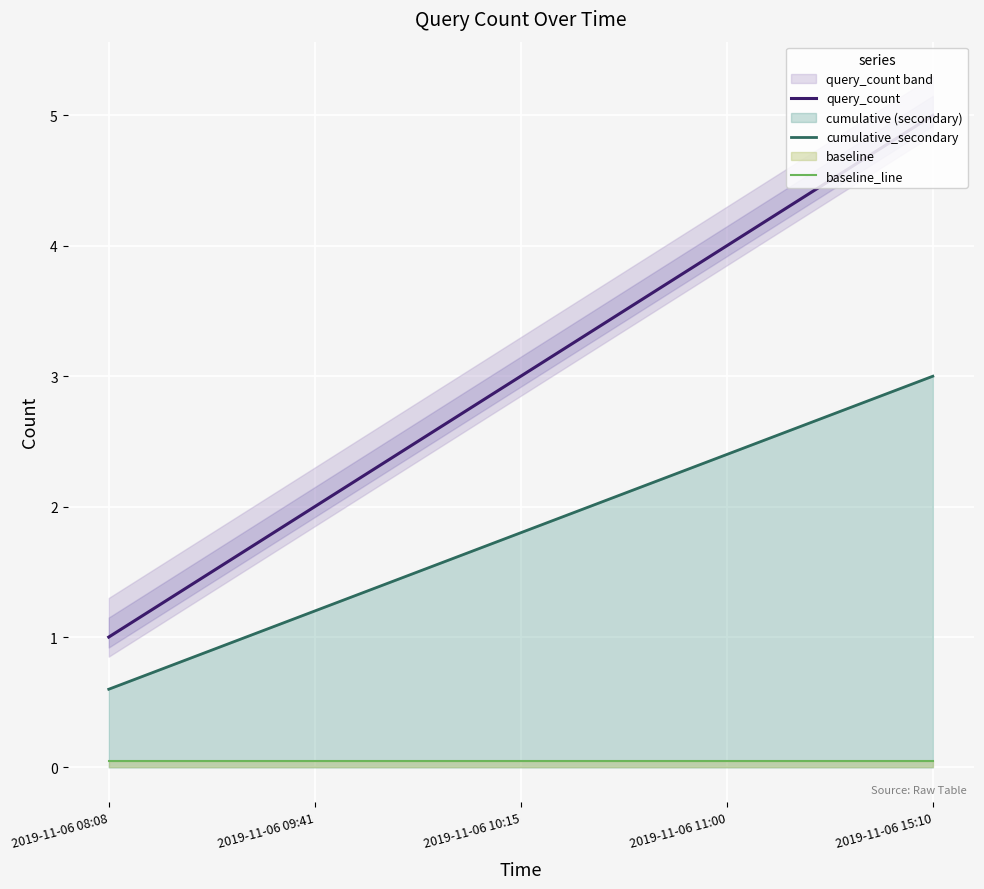

True or false: baseline_line and query_count cross at least once.

False